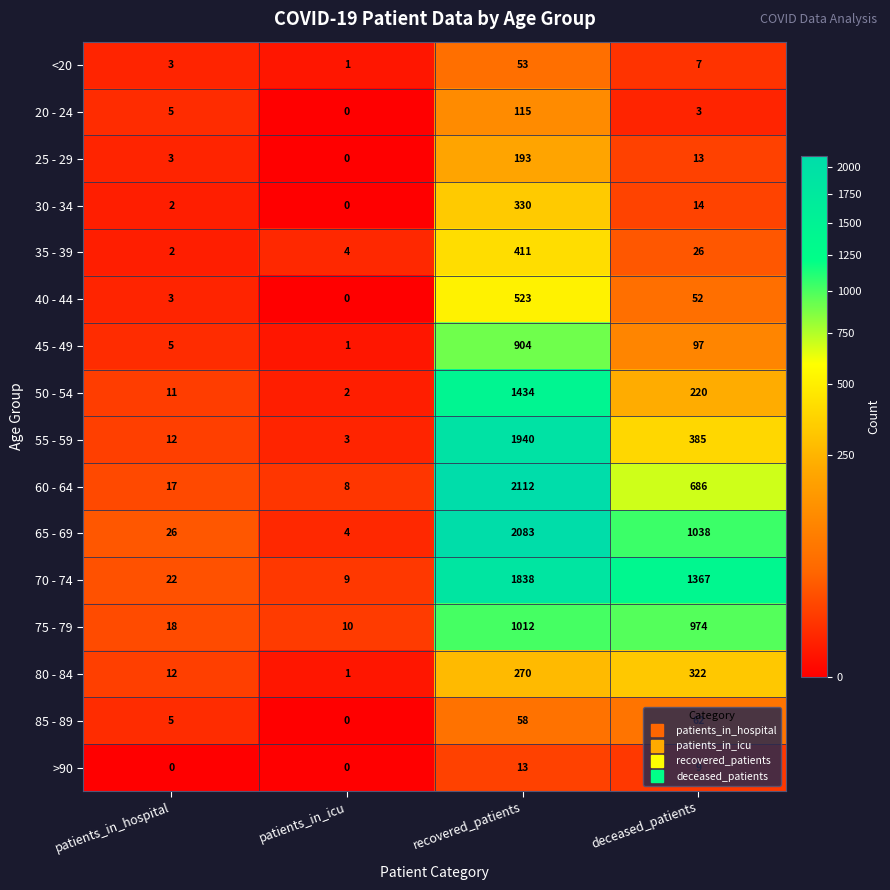

Rank the series at deceased_patients from lowest to highest value.

20 - 24, <20, >90, 25 - 29, 30 - 34, 35 - 39, 40 - 44, 85 - 89, 45 - 49, 50 - 54, 80 - 84, 55 - 59, 60 - 64, 75 - 79, 65 - 69, 70 - 74